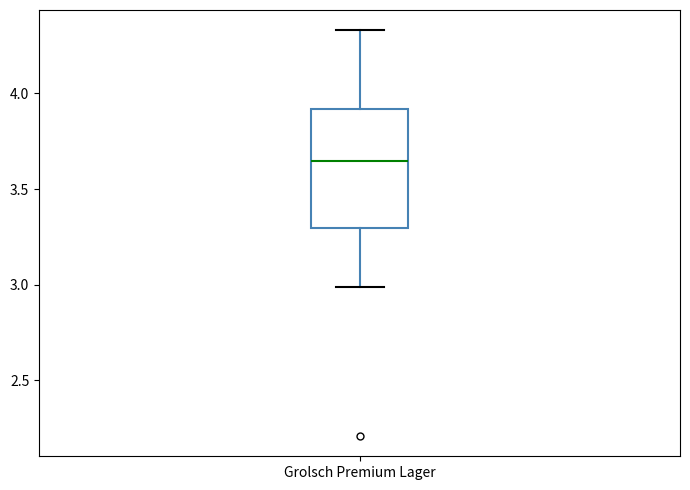

Read this box plot against the y-axis: the position of the median line, the range covered by the box, and the ends of both whiskers. The values are not printed on the chart, so give them approximately, as read against the axis.

median 3.65, box 3.30 to 3.90, whiskers 3.00 to 4.35